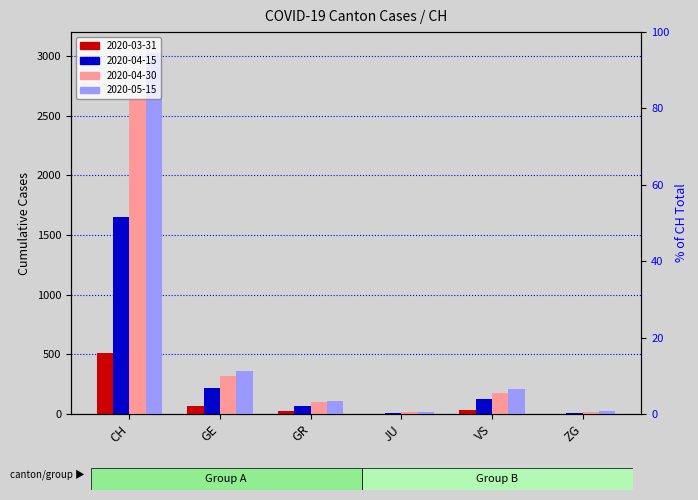

Reading left to right, what are all the values shown in this chart?

2020-03-31: 513	68	23	0	37	1
2020-04-15: 1648	218	65	5	122	8
2020-04-30: 2643	316	99	14	178	18
2020-05-15: 3027	356	112	17	213	22